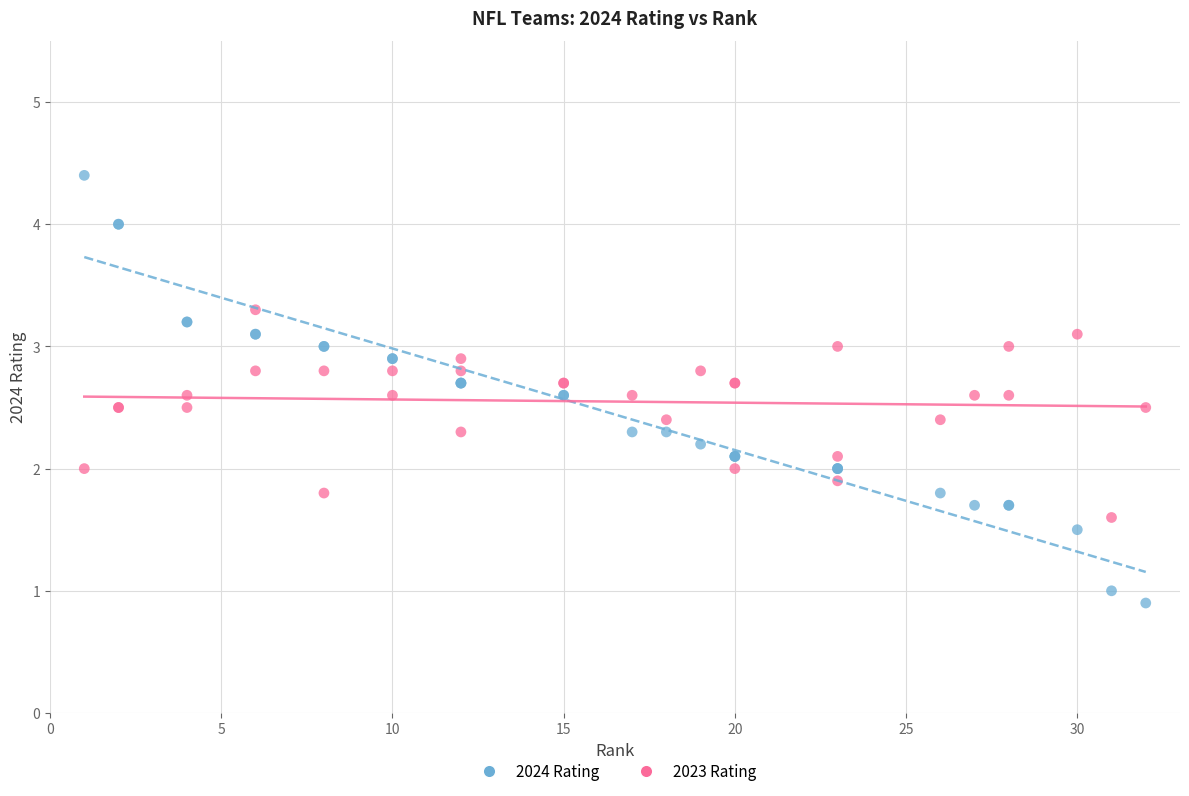

What is the X range (max minus min) for the scatter plot?

31.0